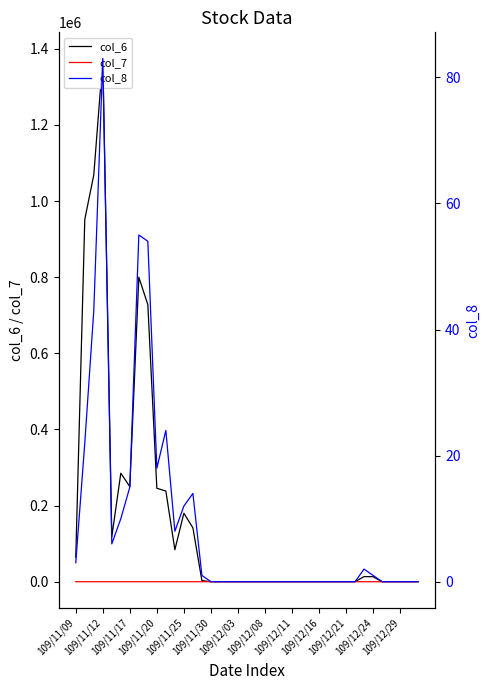

What is the smallest value displayed?

-0.2